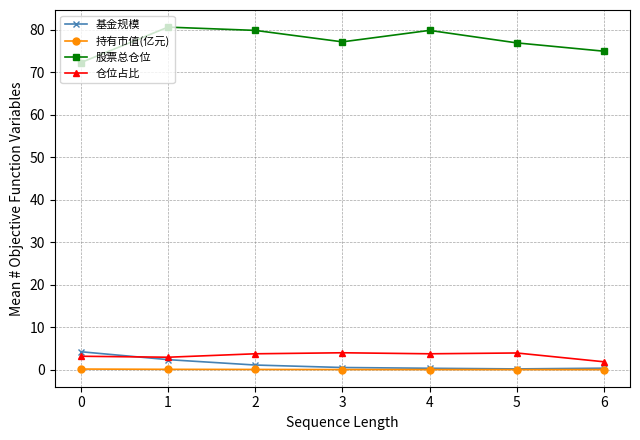

What is the difference between the second highest and second lowest values in the 基金规模 series?

2.0